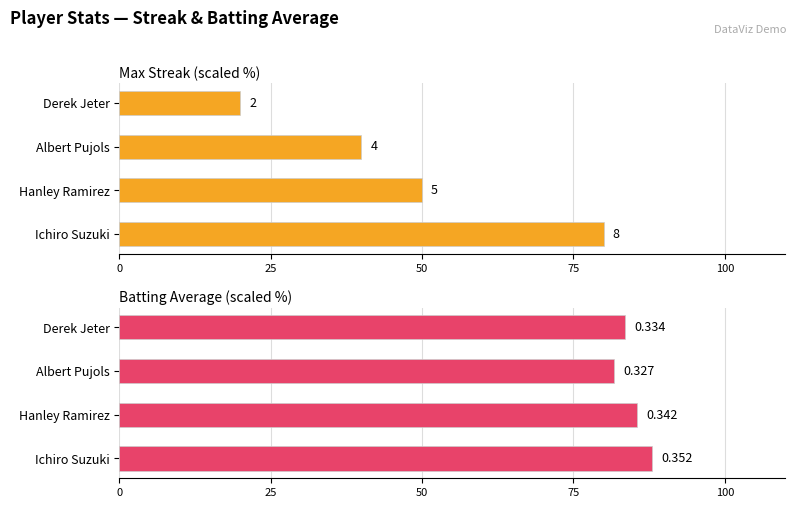

What is the difference between the maximum and second lowest values in the Batting Average series?

4.5